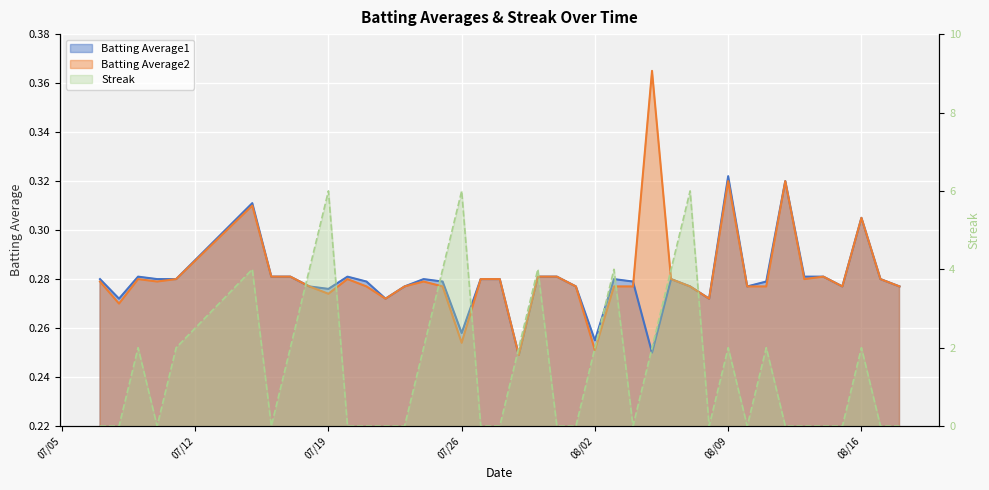

How many intersections are there between Batting Average1 and Streak?

20